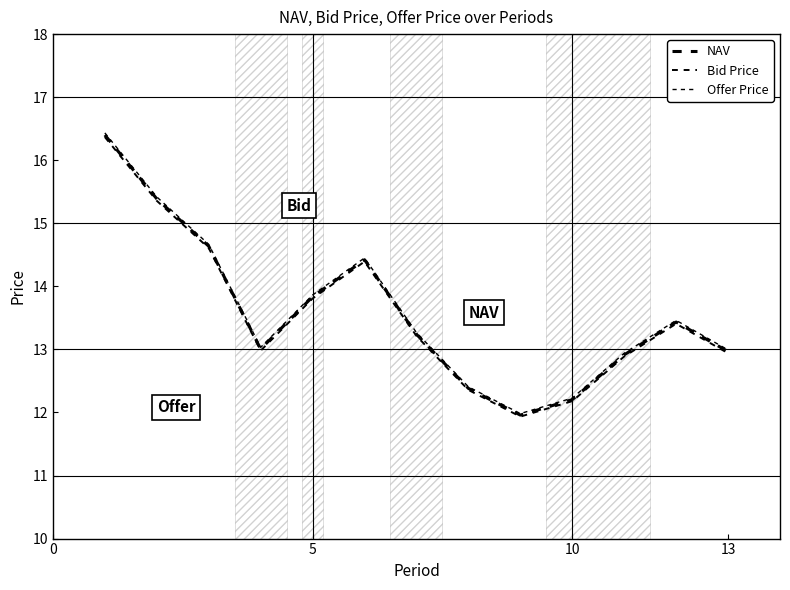

How many lines are shown in the chart?

3